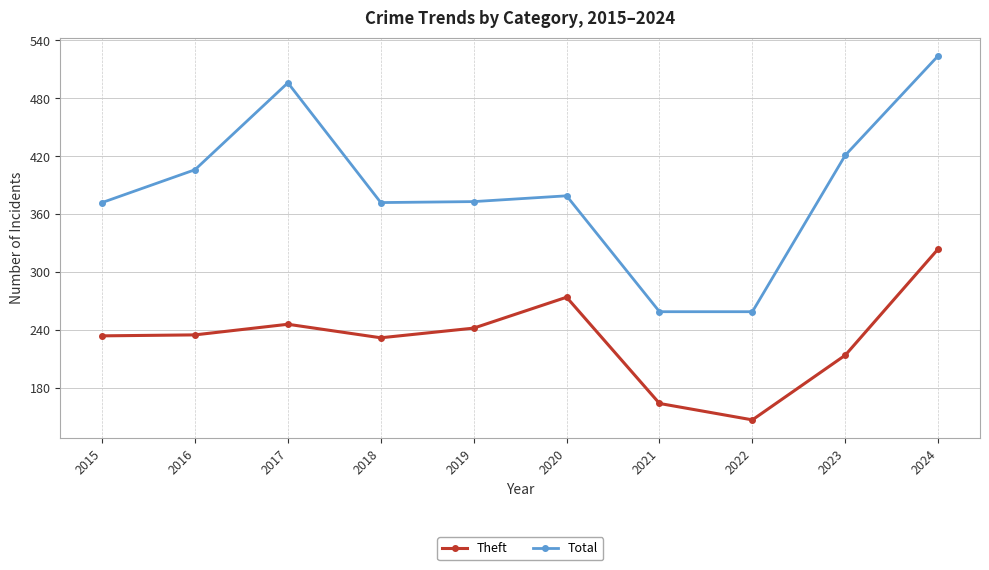

True or false: Theft and Total cross at least once.

False